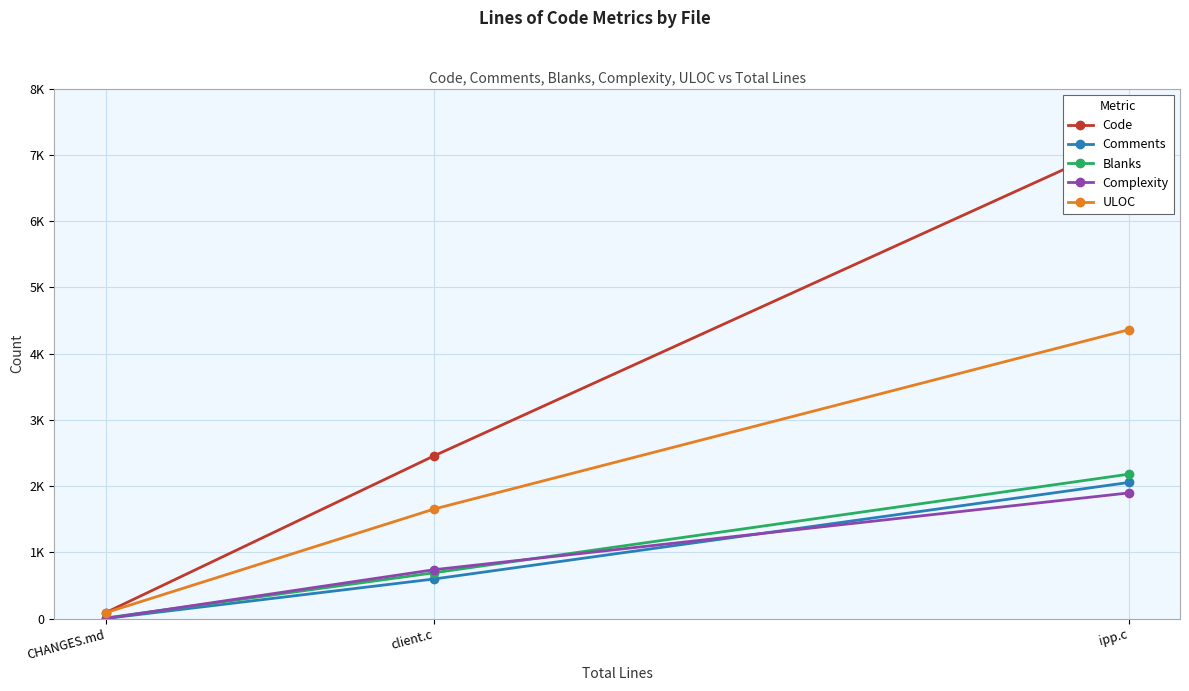

Which series has the largest total across all categories?

Code